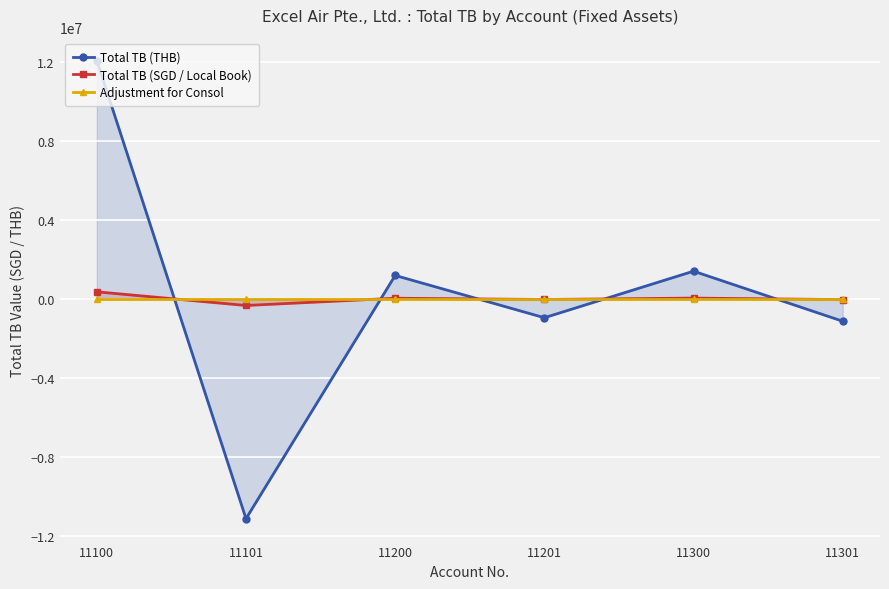

At which category is the sum across all series the highest?

11100